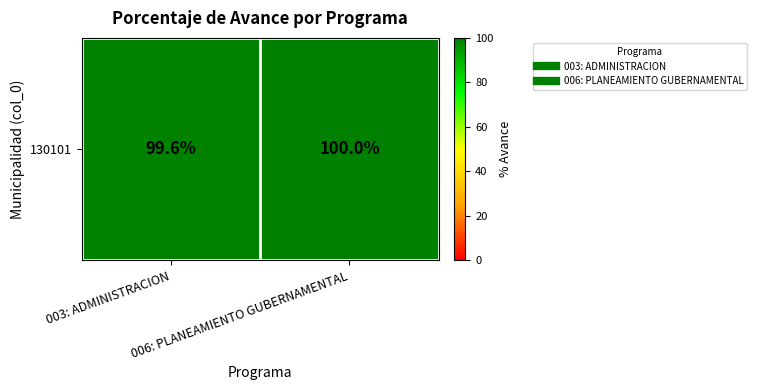

What is the sum of all values?

199.6